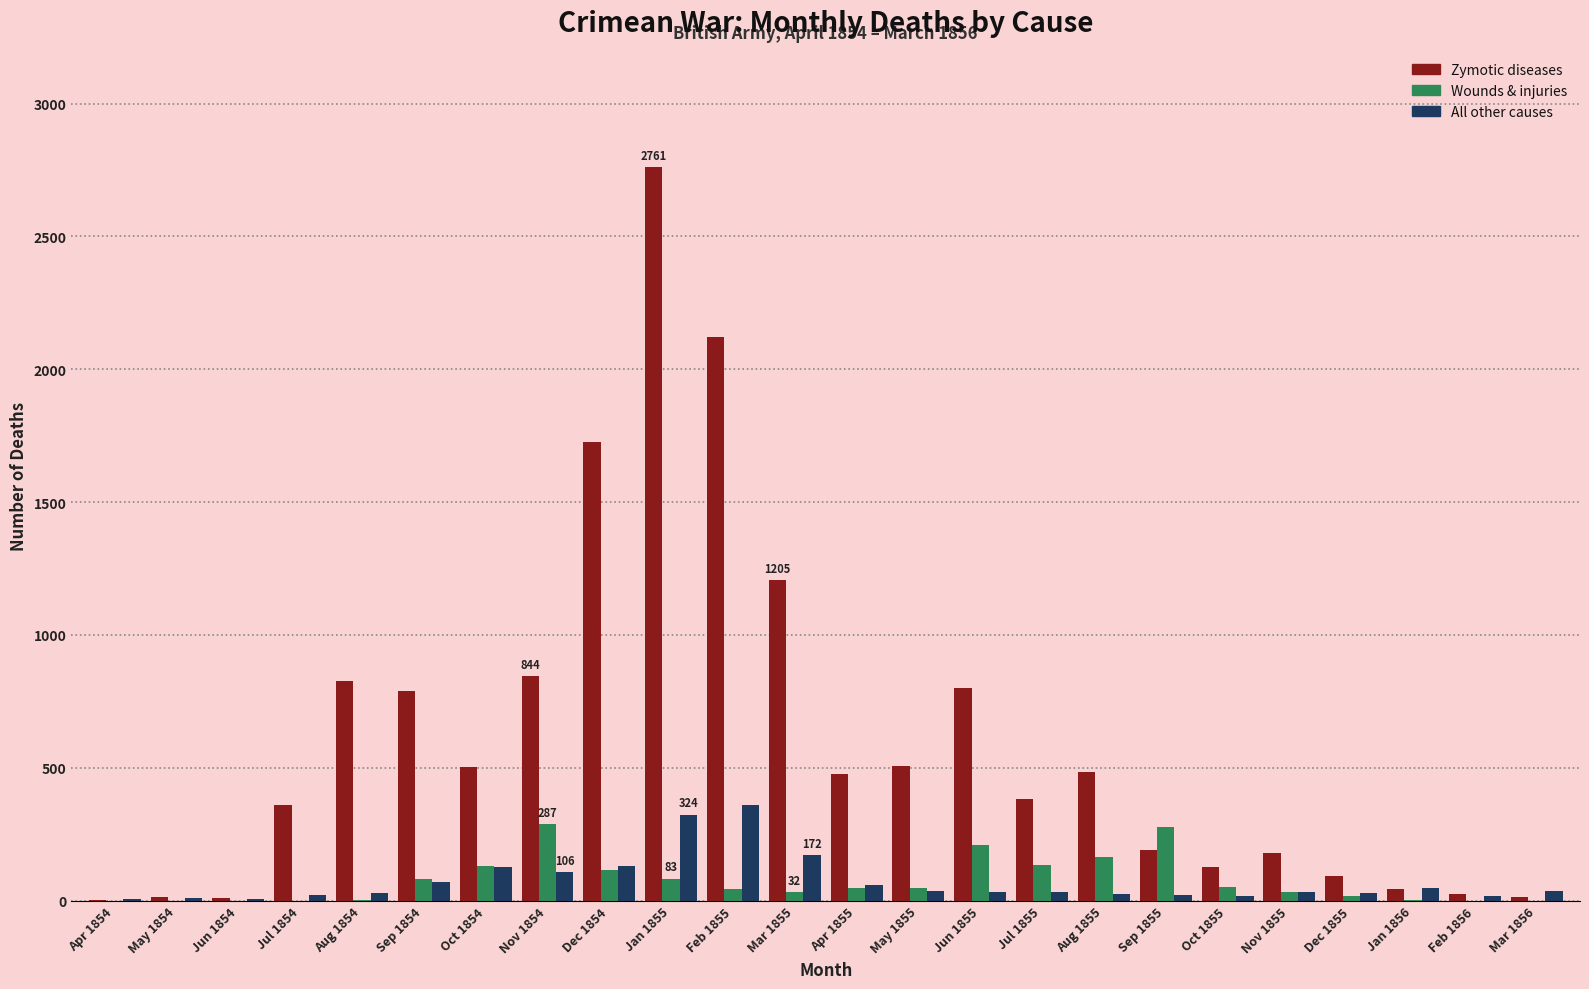

What is the sum of all Wounds & injuries values?

1758